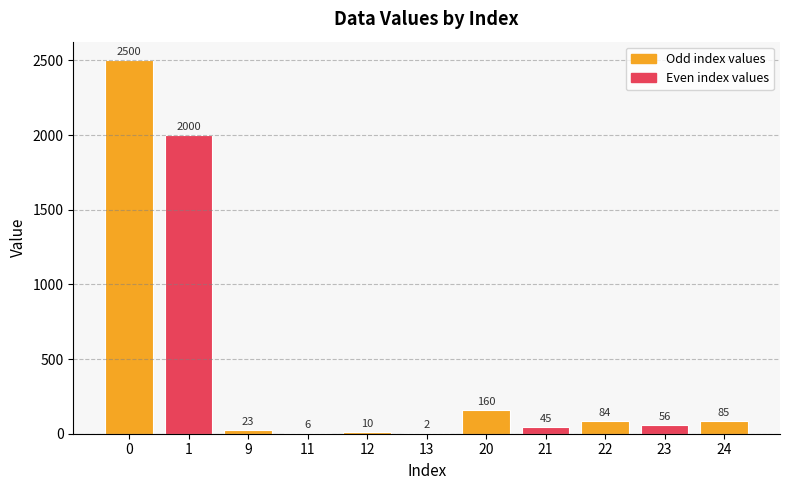

What is the greatest value displayed?

2500